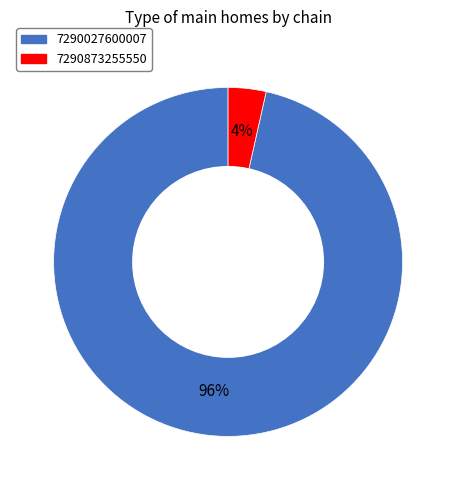

Which slice represents more than half of the pie?

7290027600007